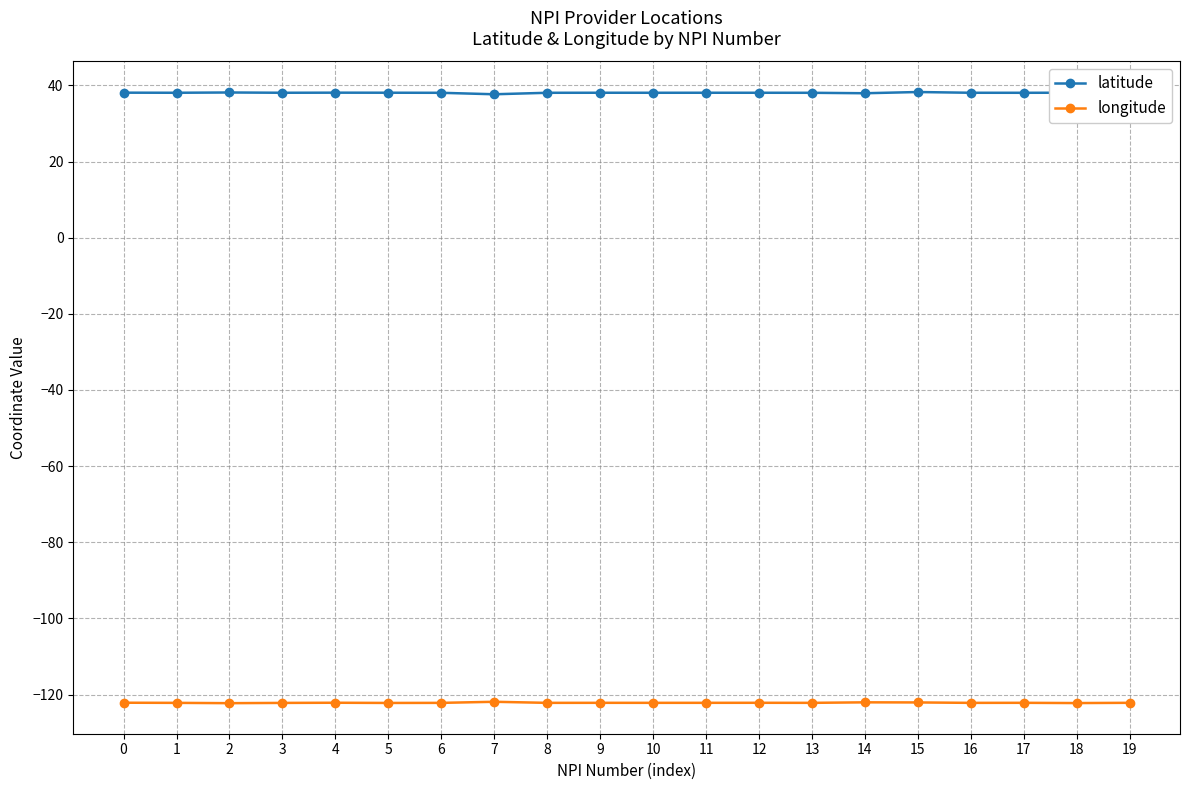

What is the spread (max minus min) of values at 18?

160.3